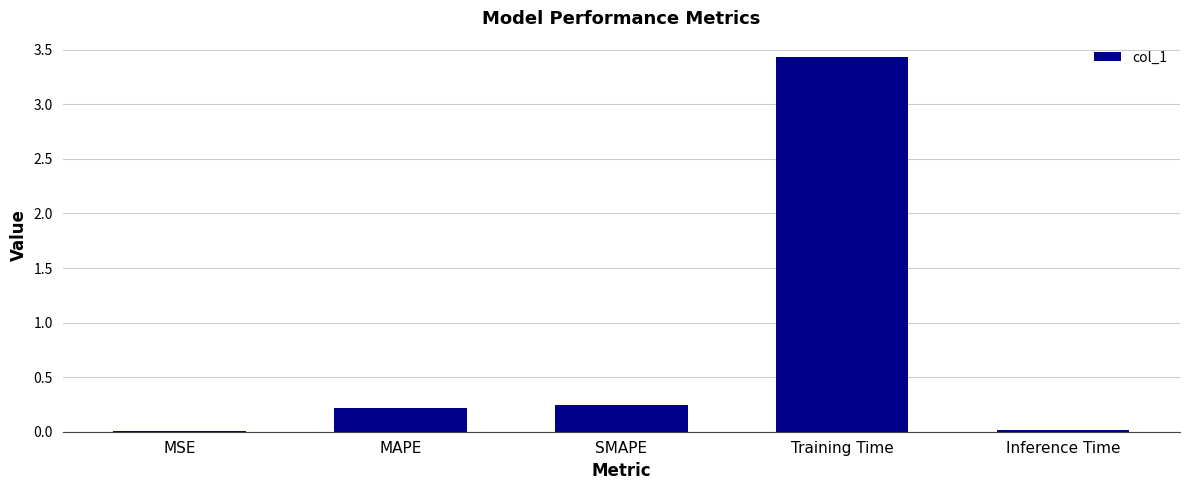

True or false: the data shows 0.2 at SMAPE.

True